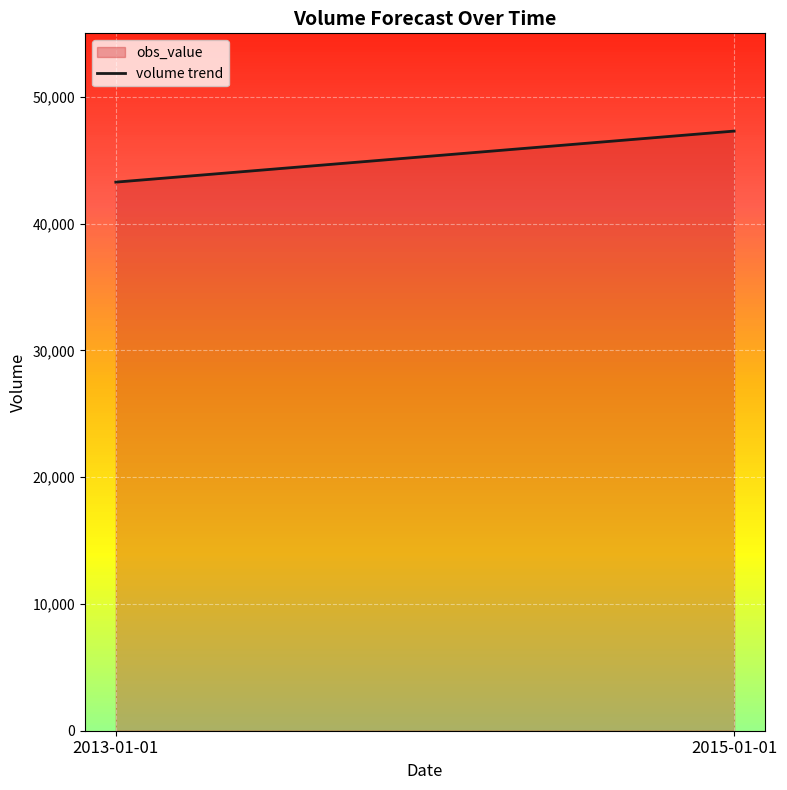

What is the maximum value shown in the chart?

47291.0